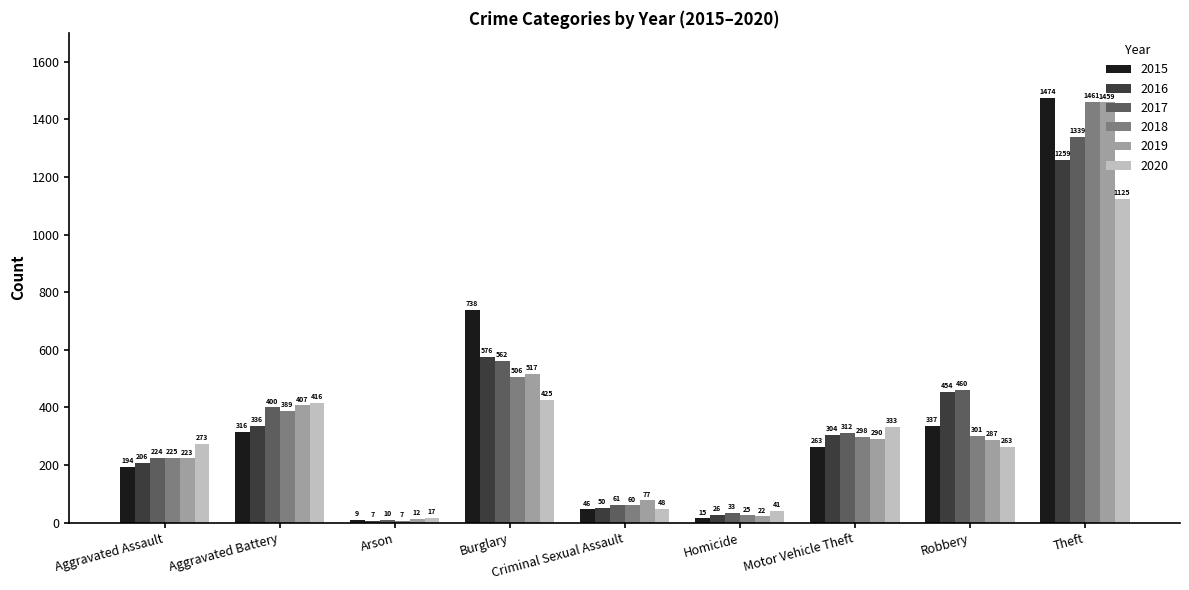

What is the difference between the maximum and minimum values in the 2018 series?

1454